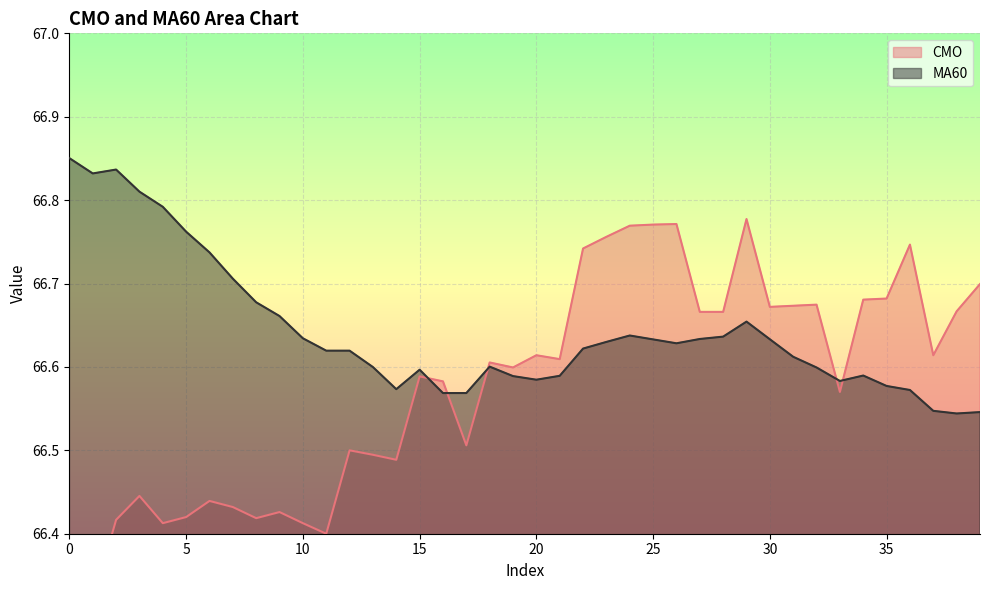

Does the chart display data point markers on the line(s)?

No